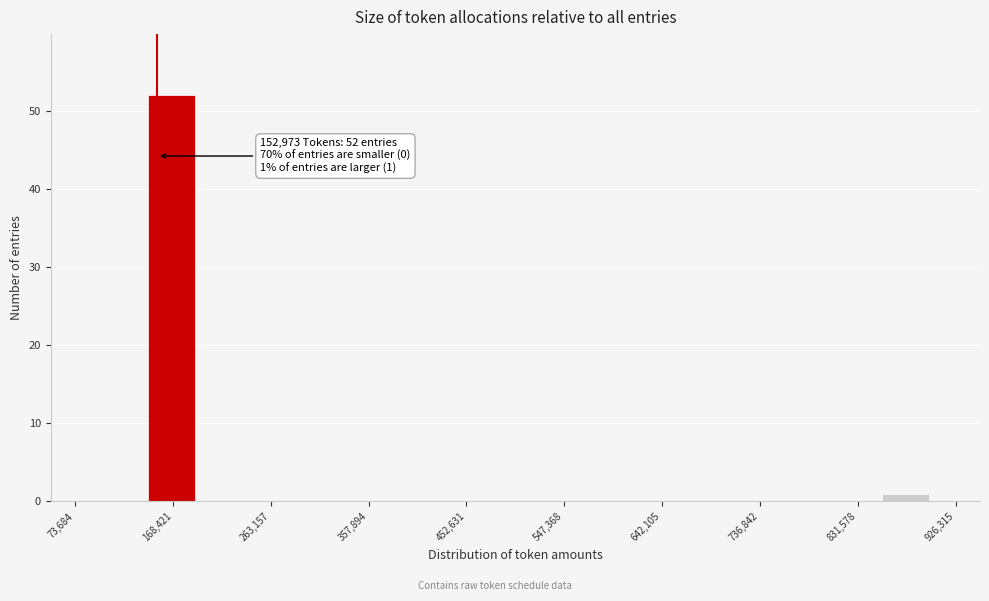

Which range on the x-axis has the tallest bar?

140000 to 190000